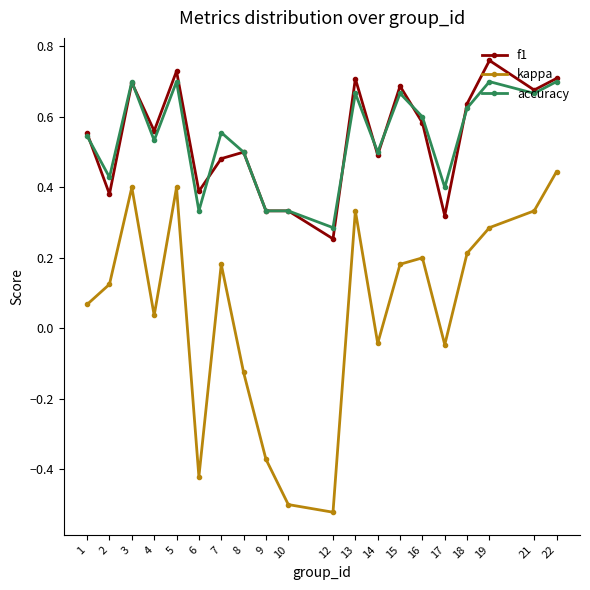

Rank the series by their maximum value, from lowest to highest.

kappa, accuracy, f1